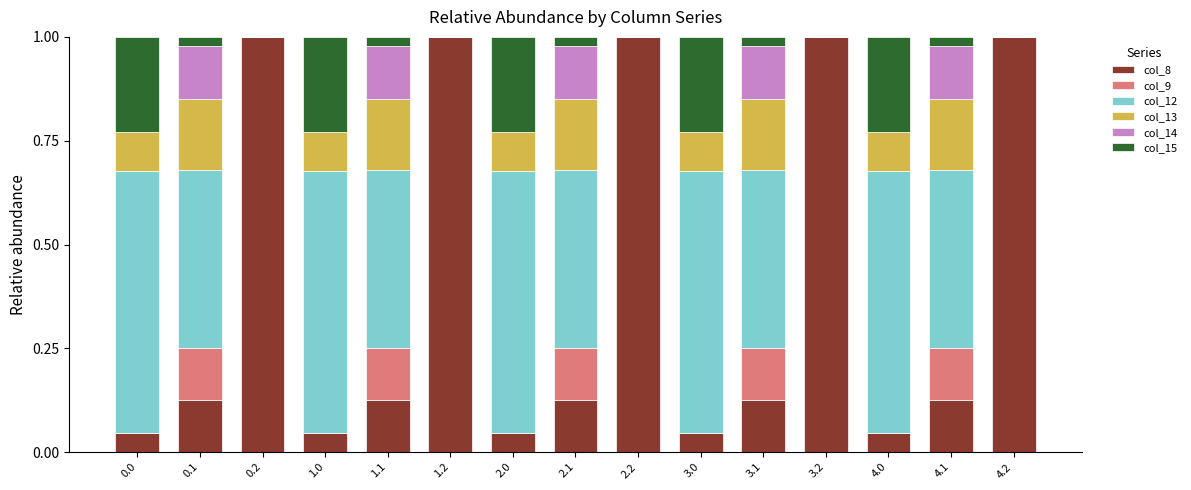

How many data points does each series have?

15